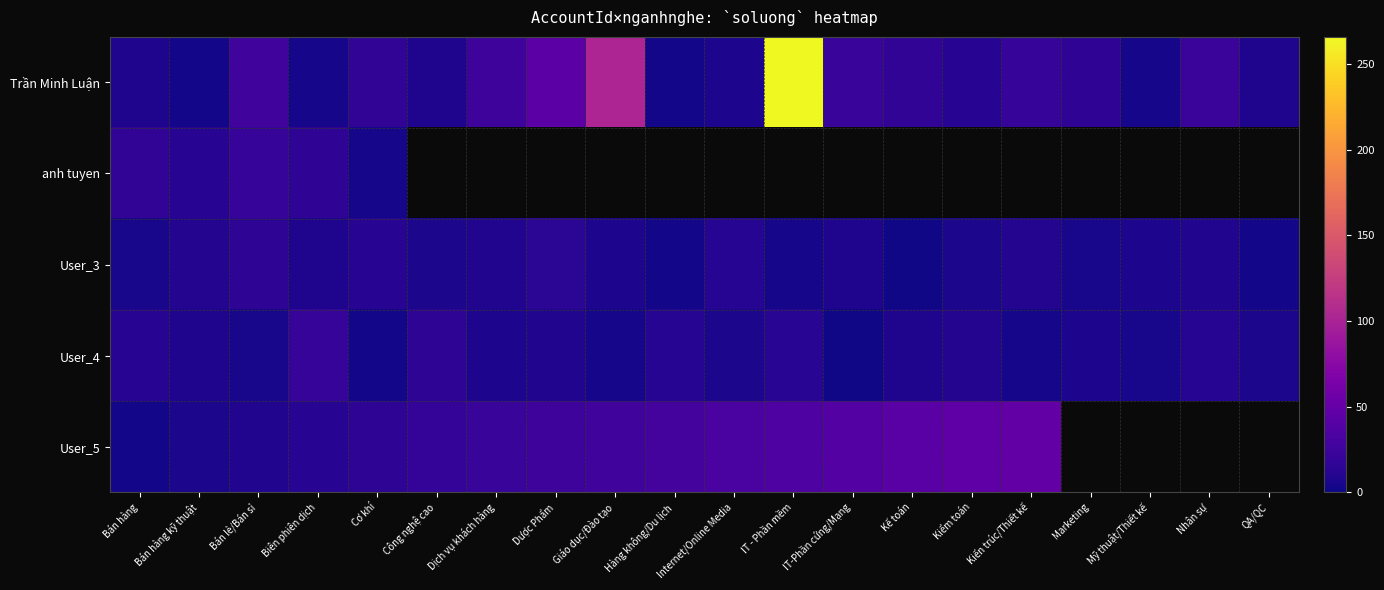

List the labels in order of User_4 value, largest first.

Biên phiên dịch, Công nghệ cao, IT - Phần mềm, Bán hàng, Hàng không/Du lịch, Nhân sự, Kiểm toán, Dược Phẩm, Bán hàng kỹ thuật, Kế toán, Dịch vụ khách hàng, Marketing, Internet/Online Media, QA/QC, Bán lẻ/Bán sỉ, Mỹ thuật/Thiết kế, Giáo dục/Đào tạo, Kiến trúc/Thiết kế, Cơ khí, IT-Phần cứng/Mạng